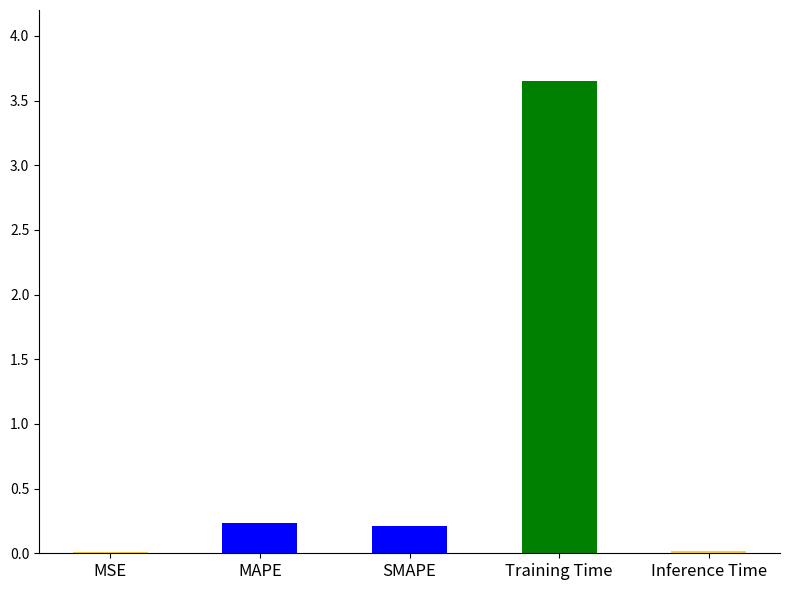

Which has a higher value, MSE or MAPE?

MAPE